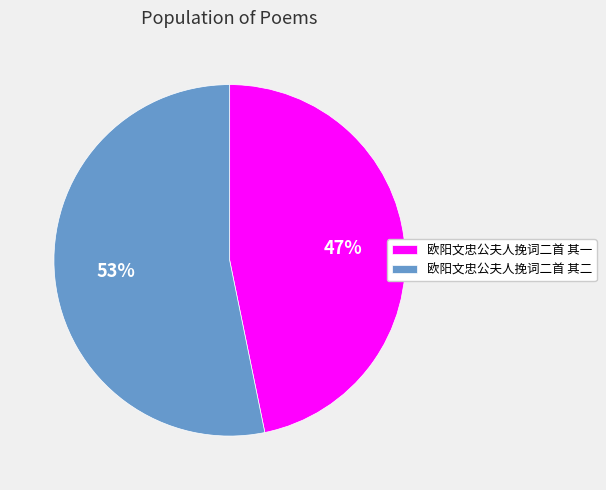

Which slice represents more than half of the pie?

欧阳文忠公夫人挽词二首 其二